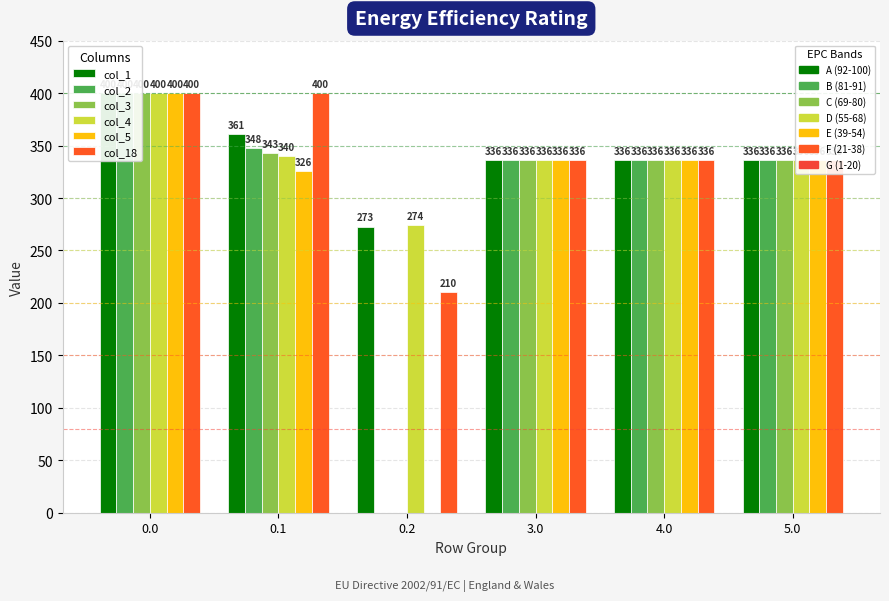

List the series in order of their peak value, highest first.

col_1, col_2, col_3, col_4, col_5, col_18